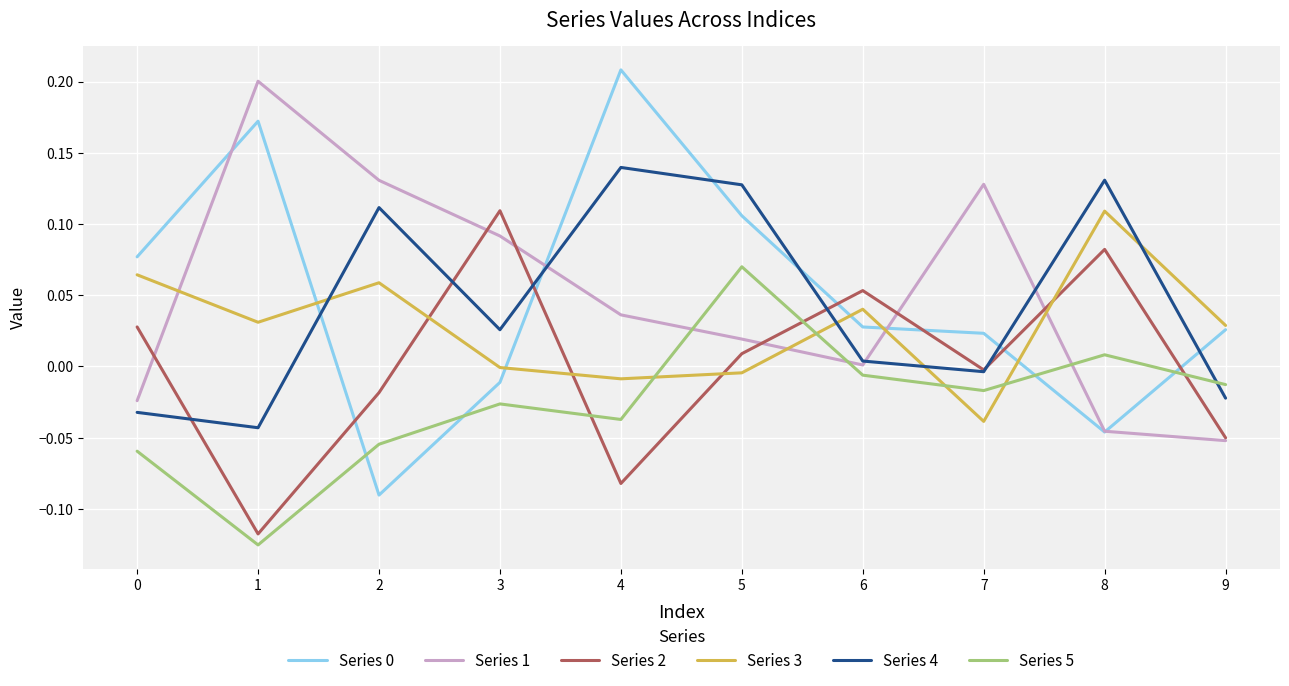

Is the value of Series 0 at 7 greater than the value of Series 1 at 9?

Yes